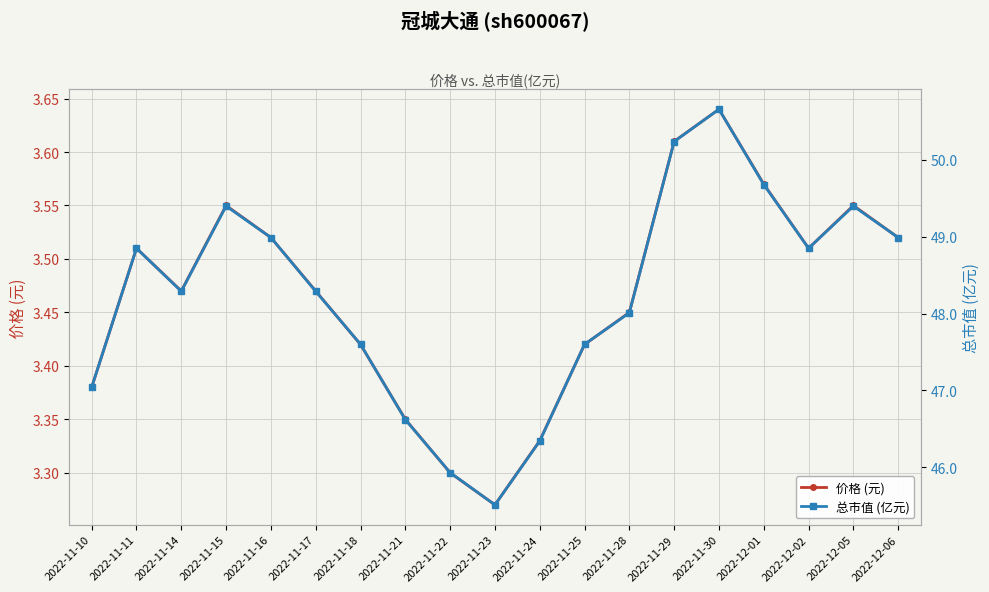

Which series has the largest total across all categories?

总市值 (亿元)